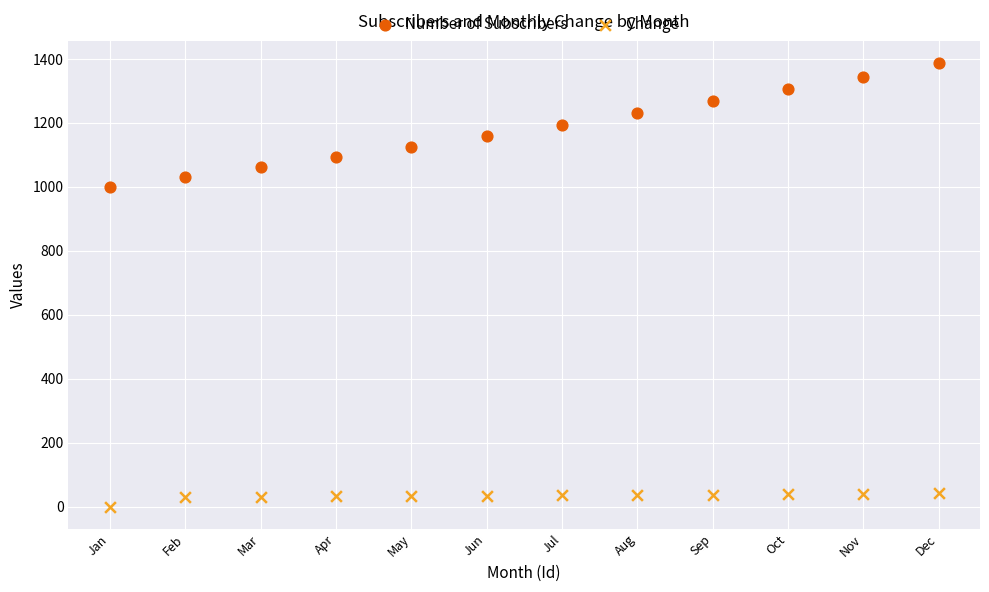

Which series contains the highest Y value?

Number of Subscribers